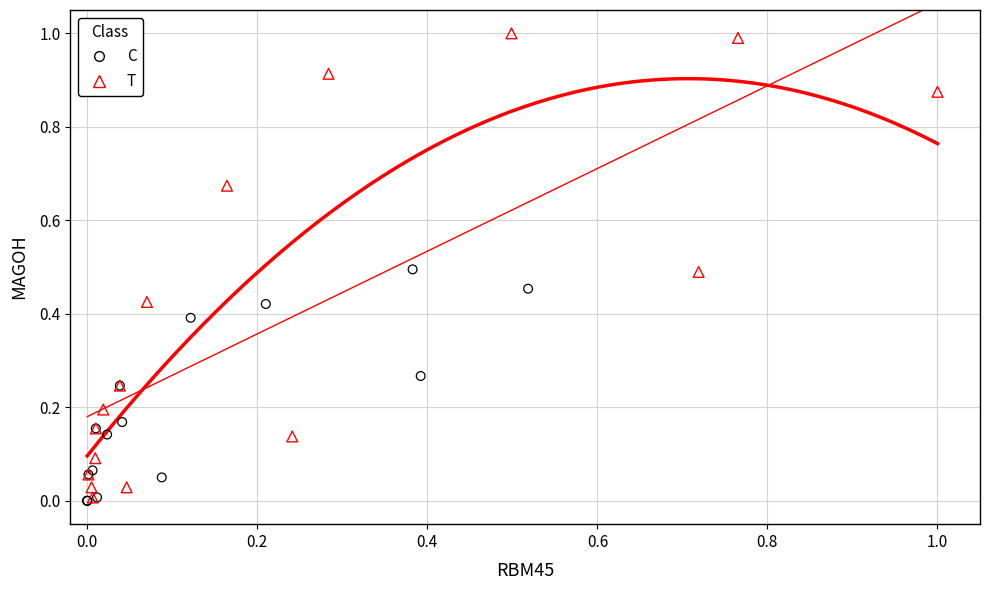

Which series has the largest Y range (max minus min)?

T